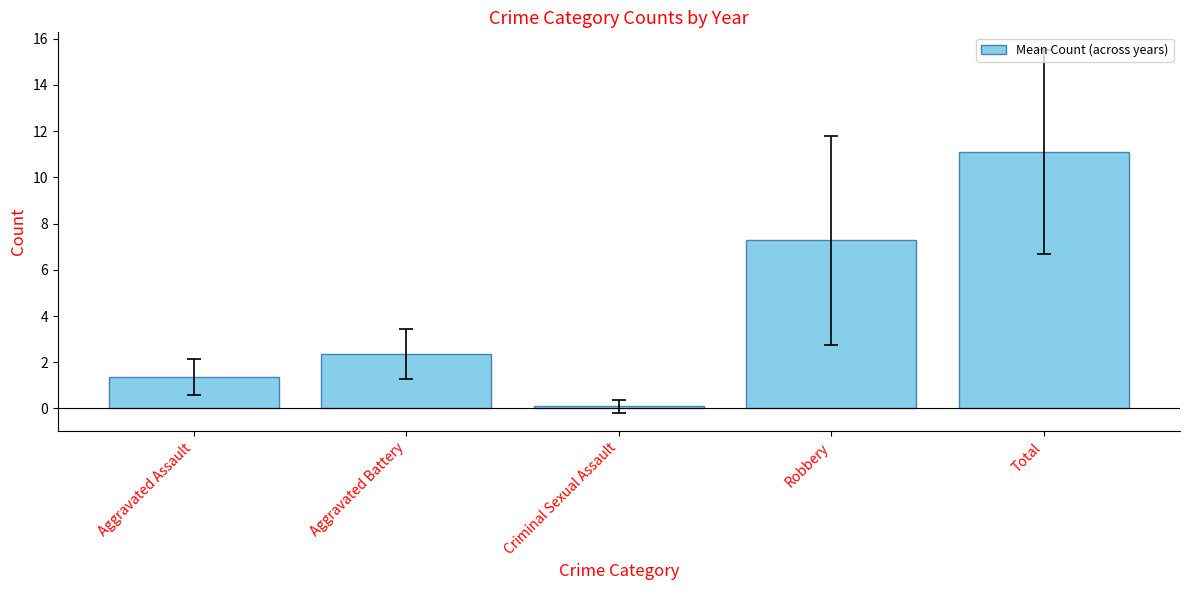

Read the value at Criminal Sexual Assault.

0.1